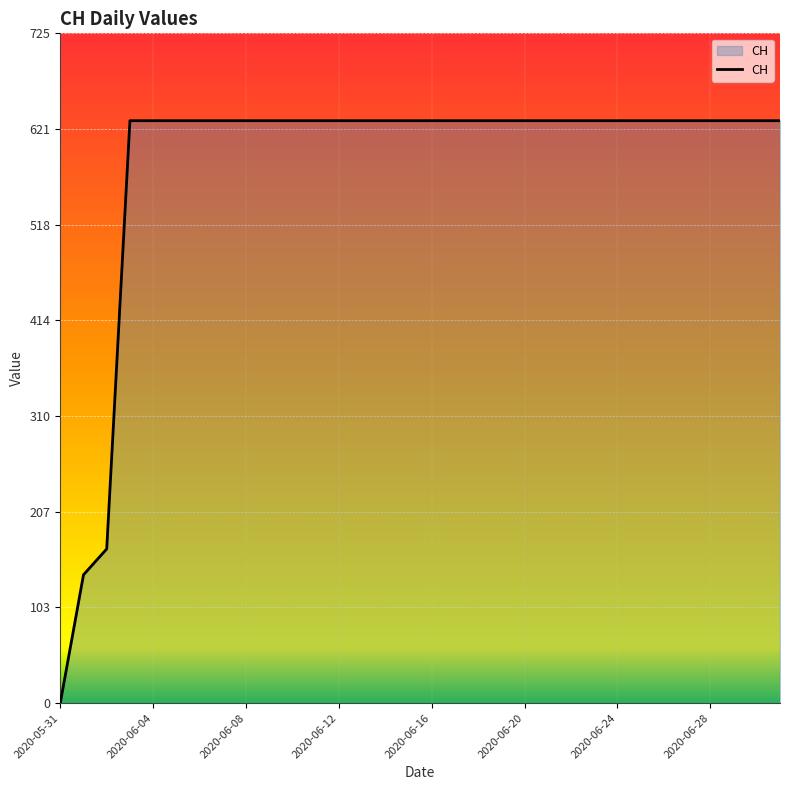

What is the difference between the maximum and minimum values?

631